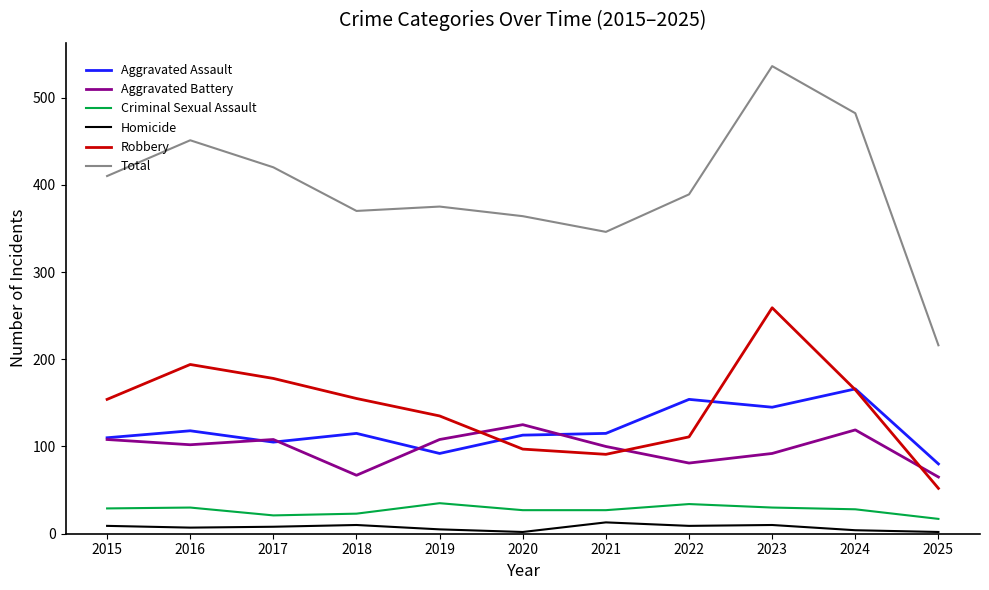

True or false: Homicide and Aggravated Assault cross at least once.

False